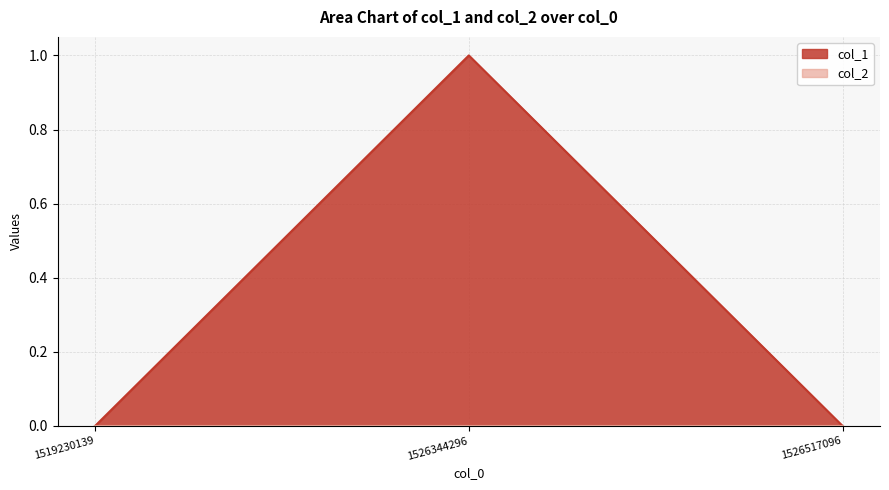

Rank the categories by value from lowest to highest.

1519230139, 1526517096, 1526344296